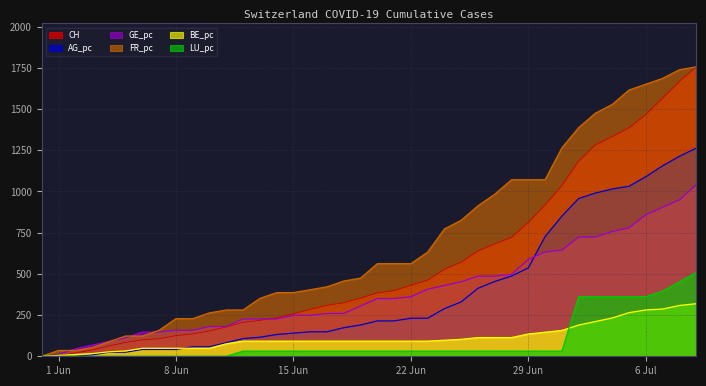

What position from the right is 2020-05-31?

40